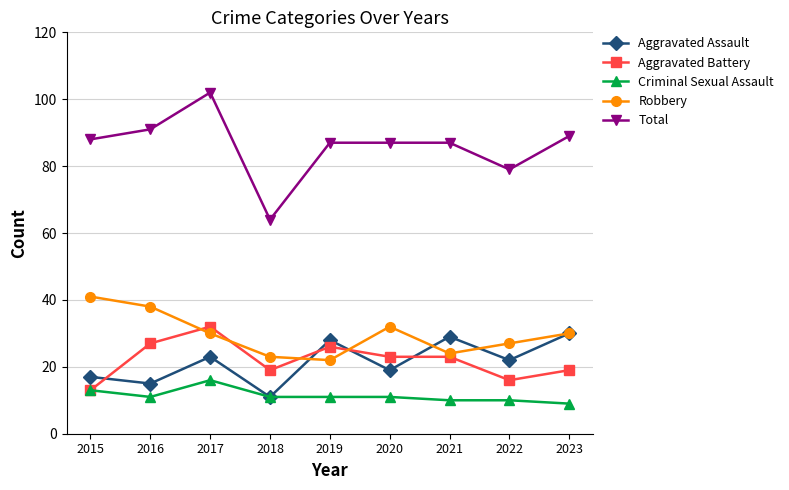

Rank the categories by Aggravated Assault value from lowest to highest.

2018, 2016, 2015, 2020, 2022, 2017, 2019, 2021, 2023